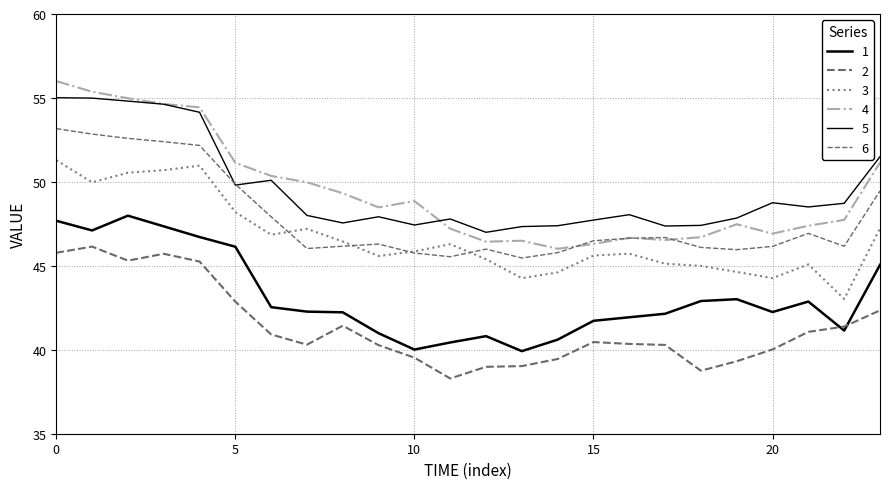

How many interior local peaks does the 3 series have?

5